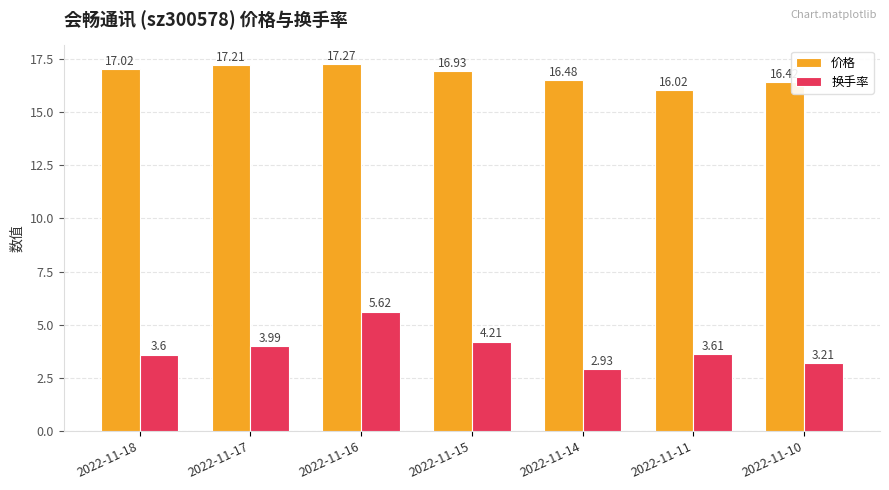

What is the difference between the maximum and minimum values in the 换手率 series?

2.7